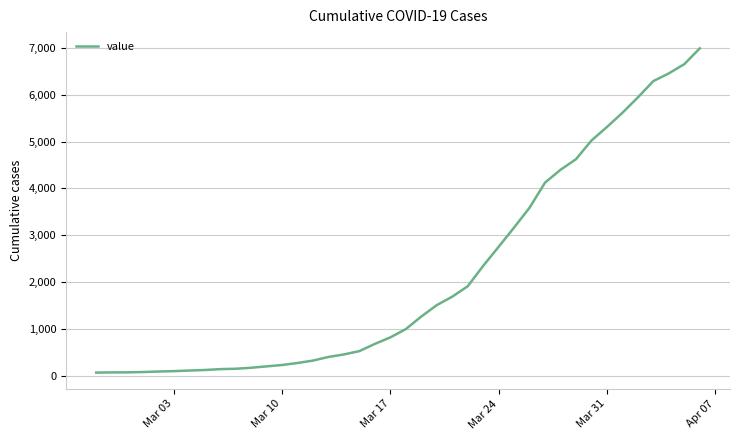

What is the difference between the maximum and minimum values?

6931